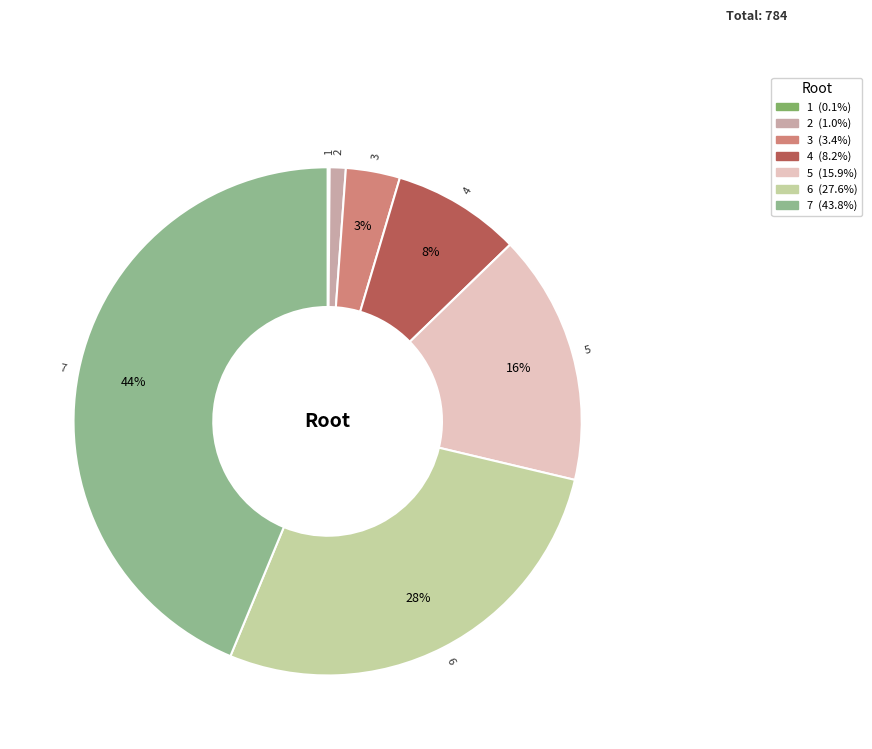

Does any single category account for the majority?

No